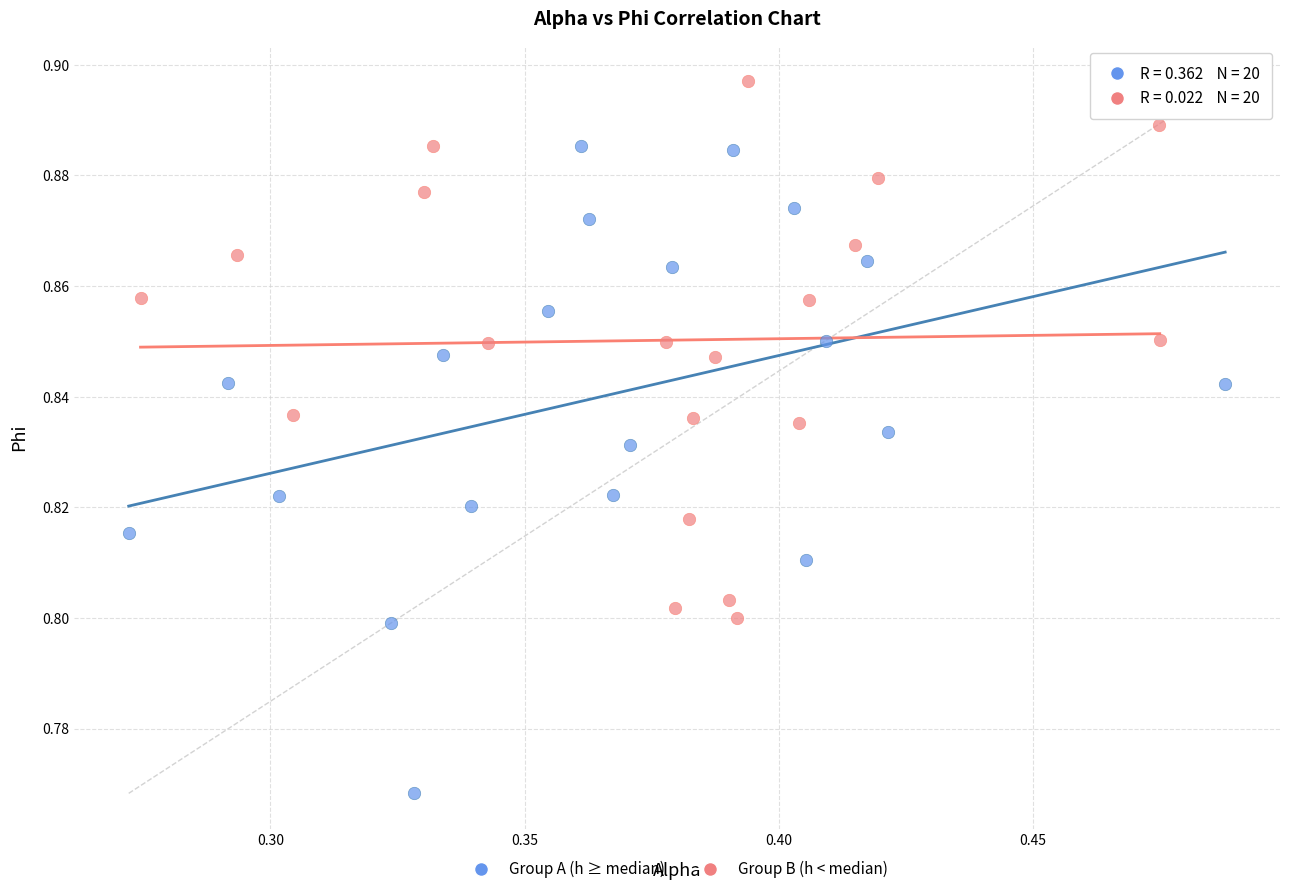

What are all the series names shown in the legend?

Group A (h ≥ median), Group B (h < median)